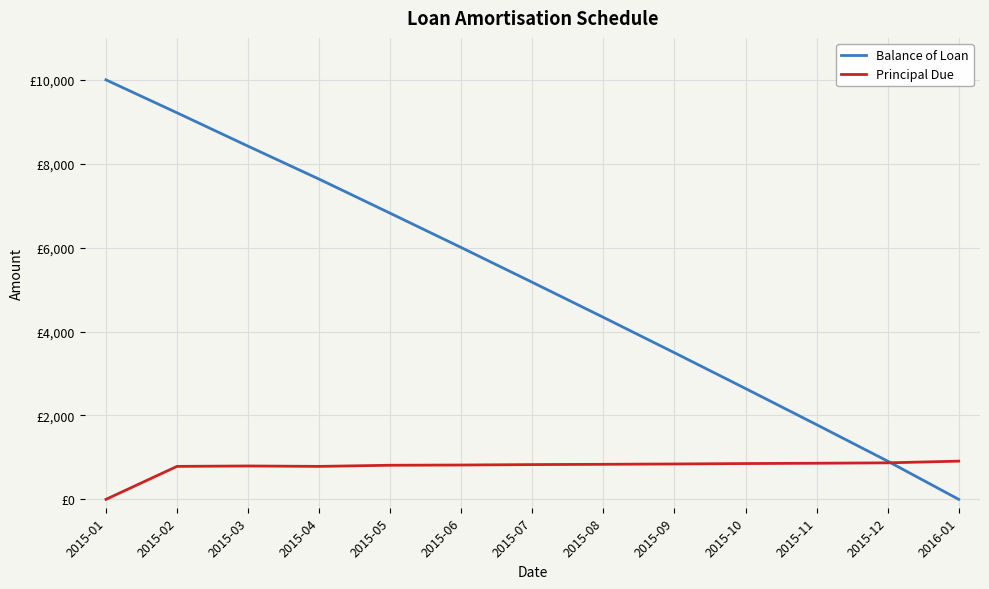

Does the chart display data point markers on the line(s)?

No